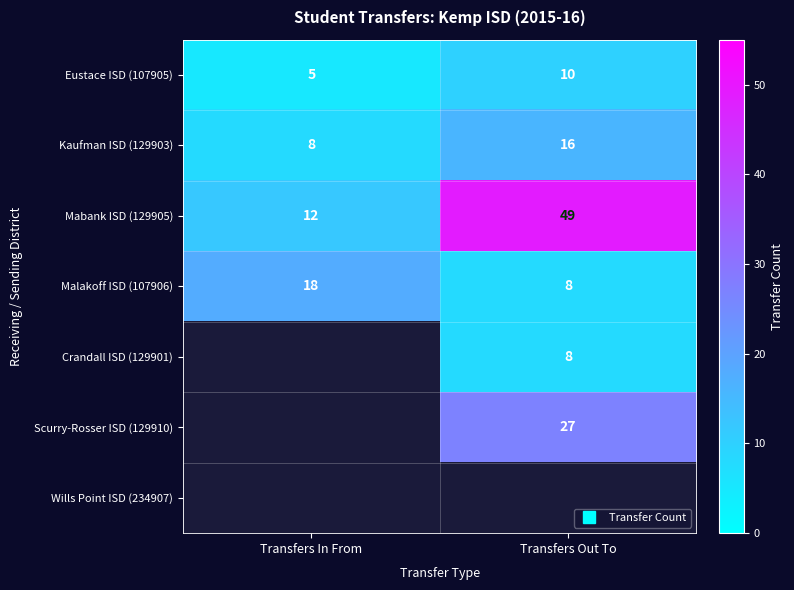

Which series has the largest range (max minus min)?

Mabank ISD (129905)